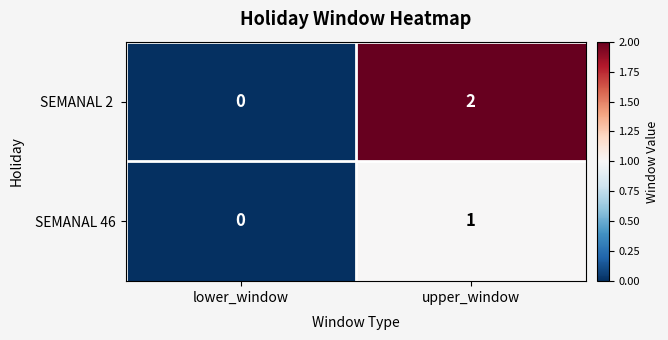

The value of SEMANAL 46 at lower_window is 0. True or false?

True